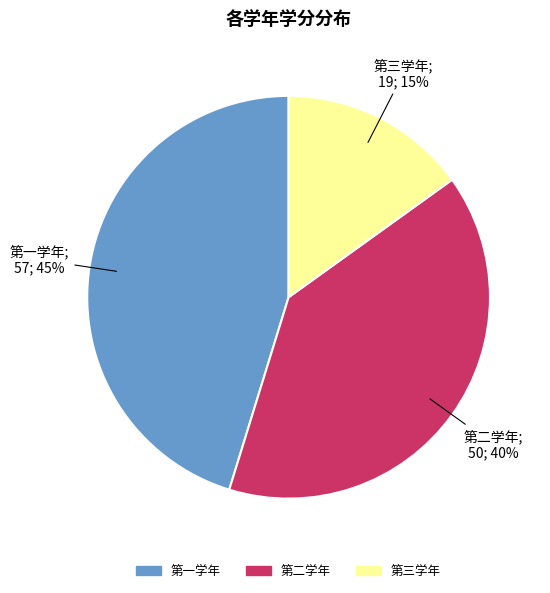

To the nearest percent, what is the average slice percentage?

33%